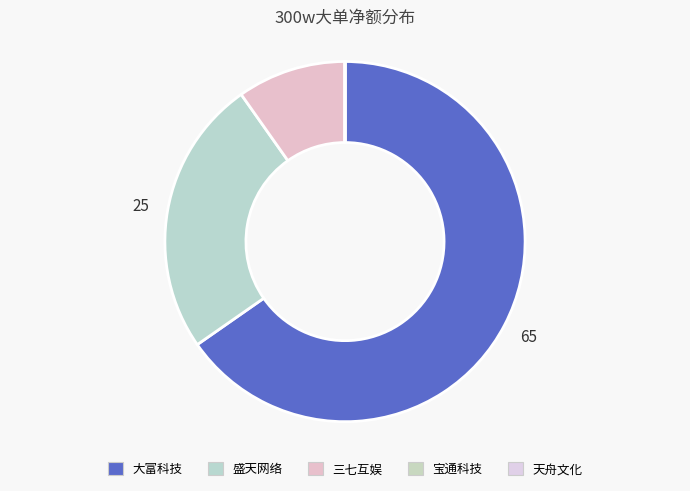

What percentage is the 盛天网络 slice, to the nearest percent?

25%